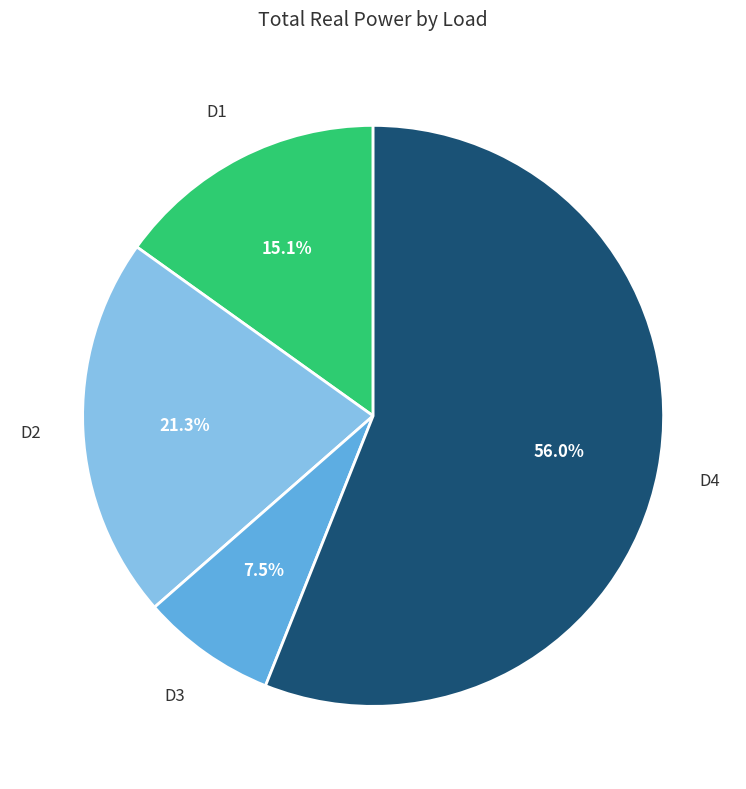

Does any single category account for the majority?

Yes